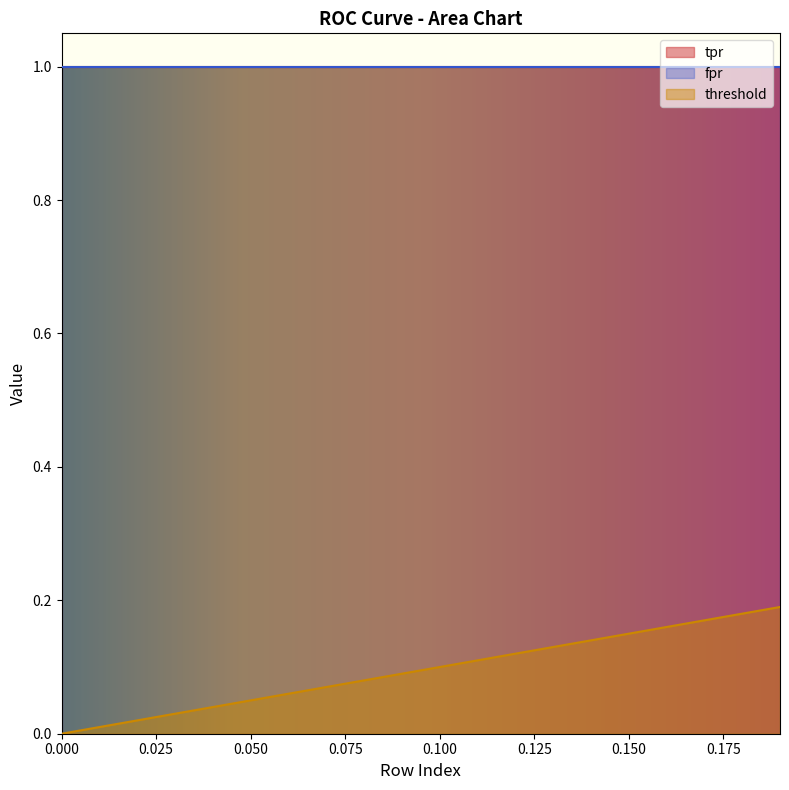

True or false: fpr and tpr cross at least once.

False